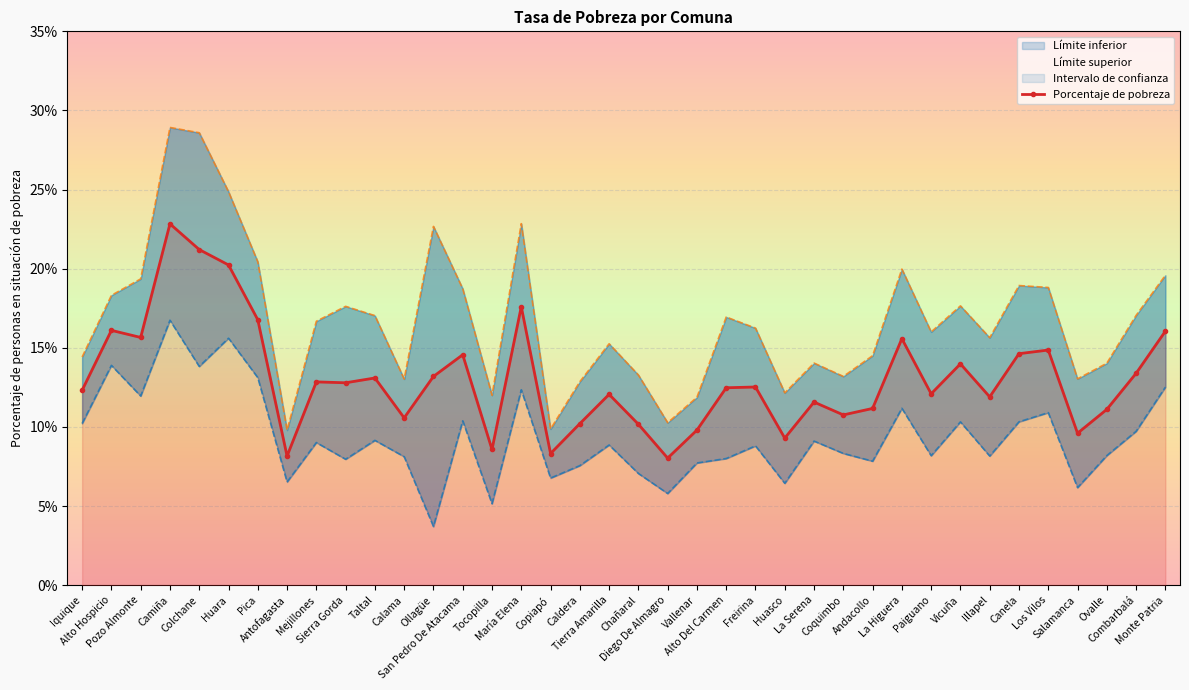

True or false: Límite superior and Límite inferior intersect in this chart.

False